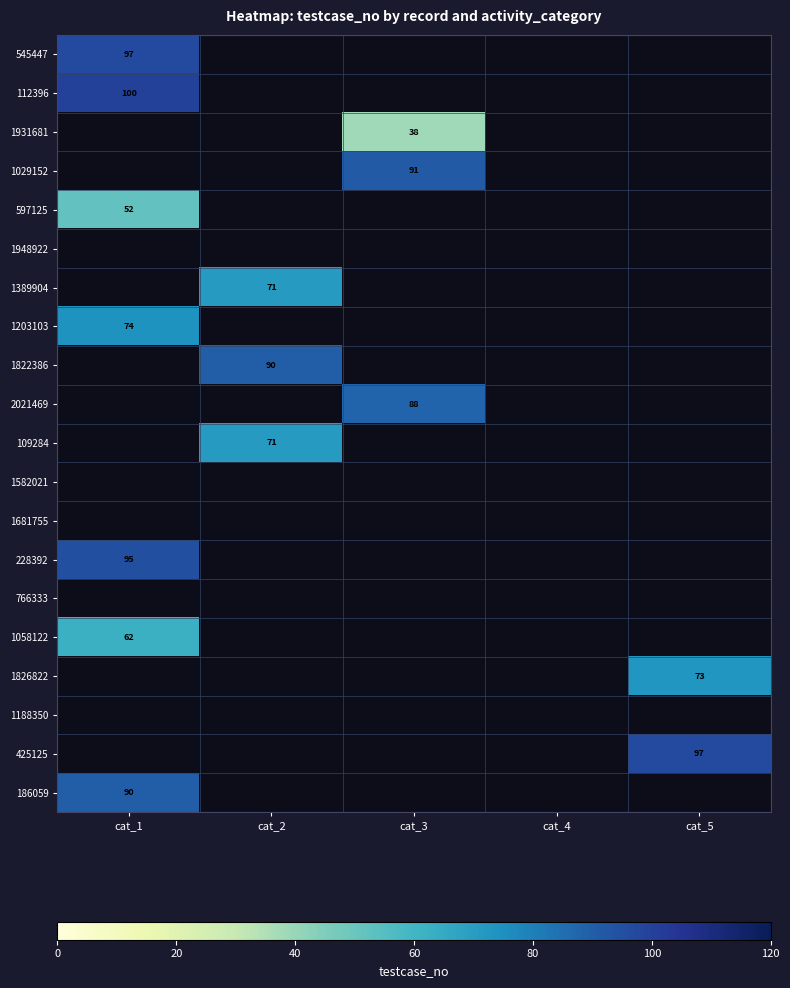

The 109284 series shows 96 at cat_2. True or false?

False